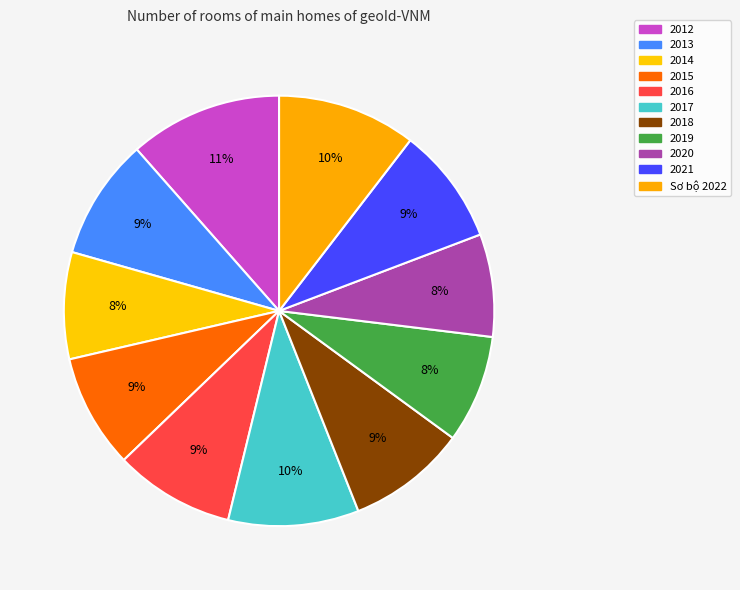

Combined, what portion of the pie is 2020 and 2017?

17.5%